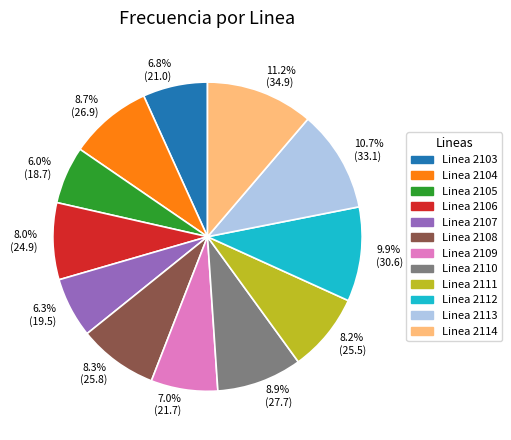

Count the number of slices in the pie.

12